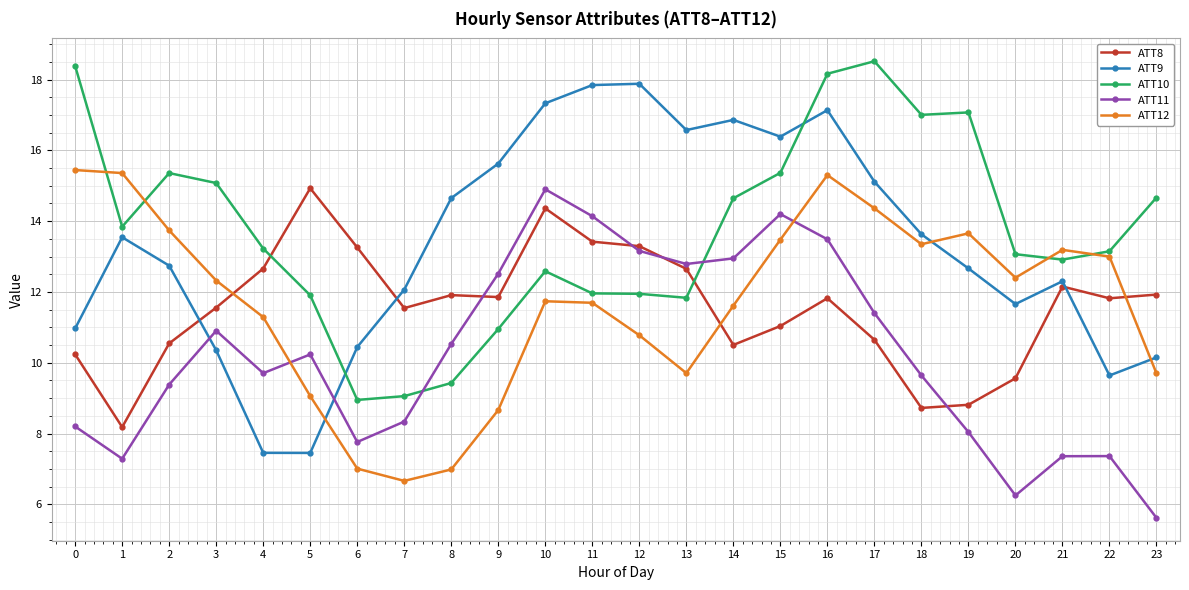

Which series has the largest range (max minus min)?

ATT9